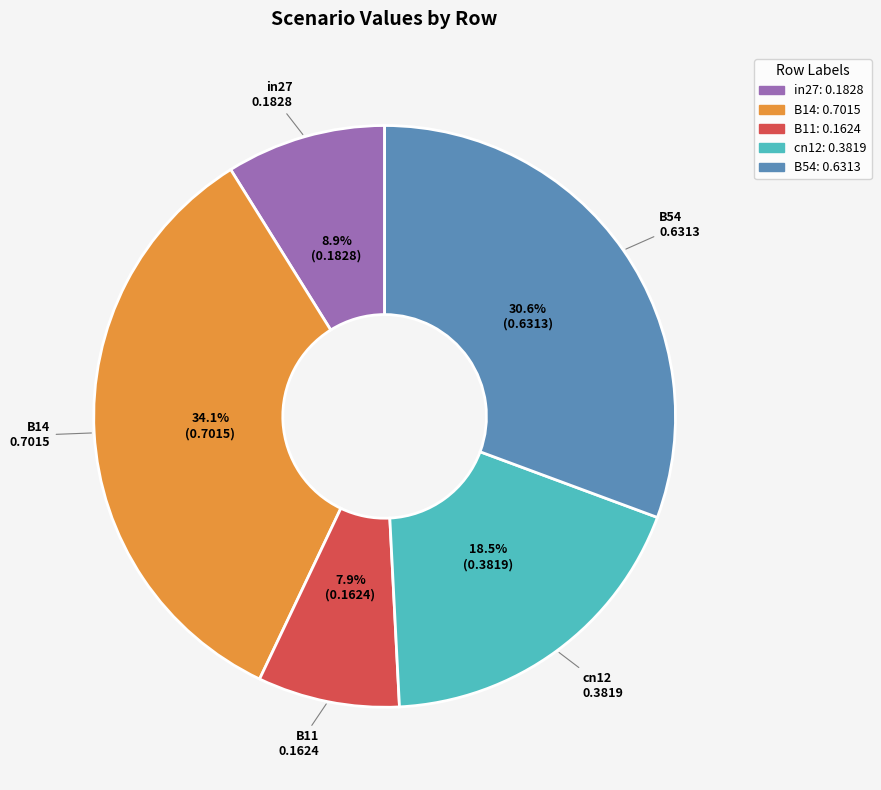

Which slice is the largest?

B14